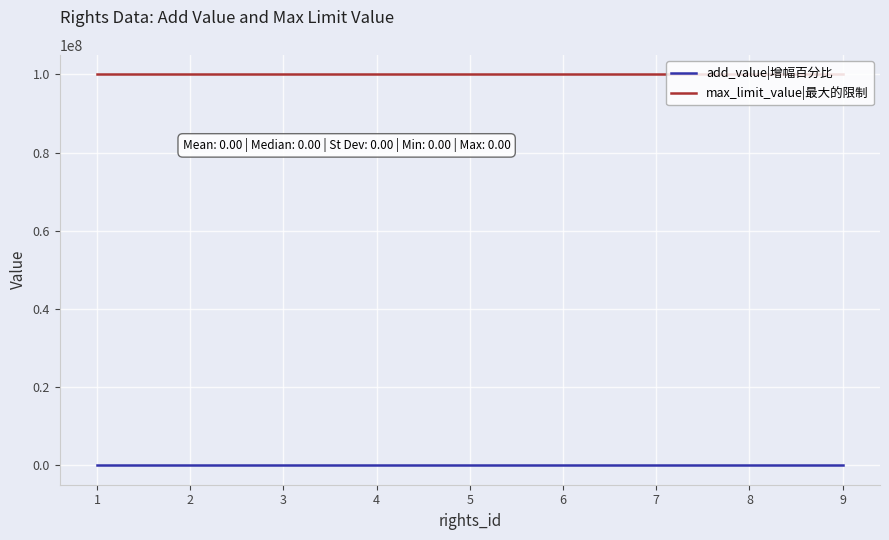

What is the lowest value of the max_limit_value|最大的限制 series?

99999999